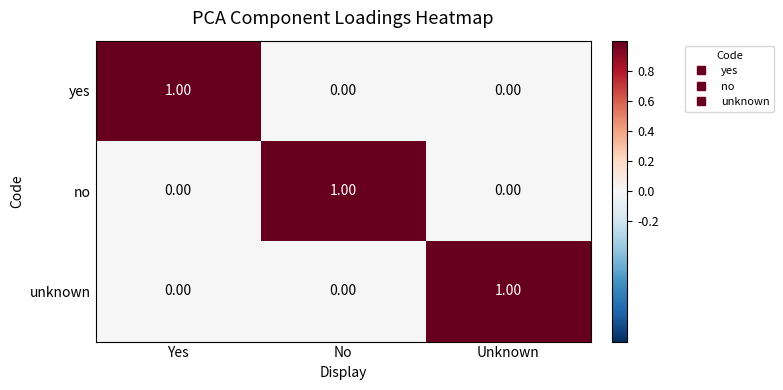

At how many categories does at least one series exceed 0?

3